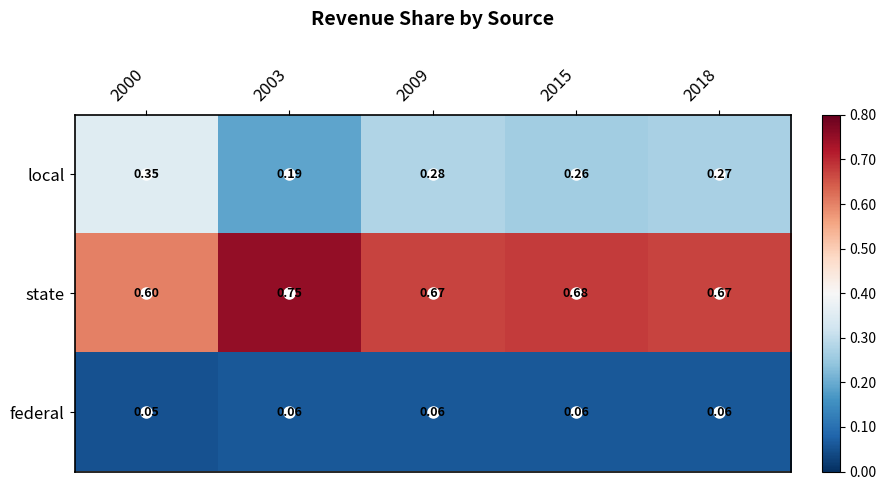

At 2015, list the series in order from smallest to largest.

federal, local, state